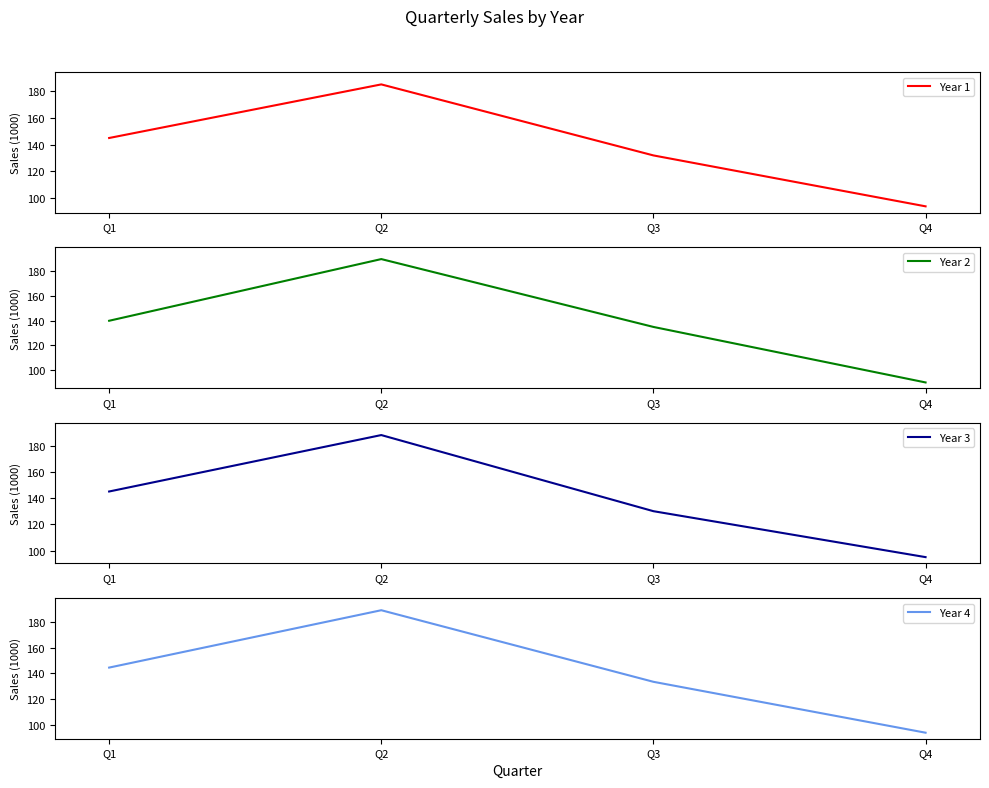

Does the chart have visible grid lines?

No